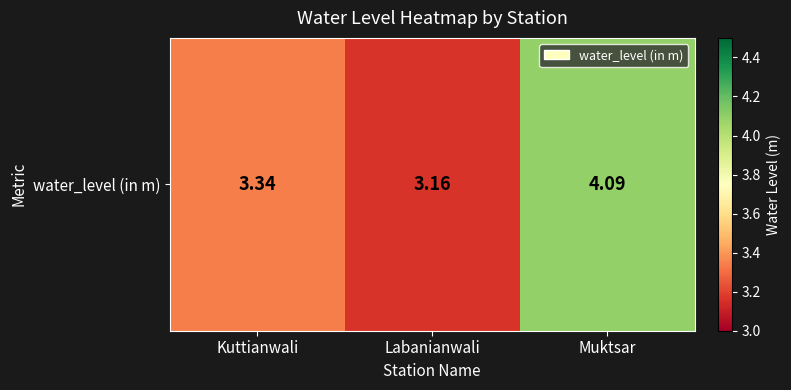

What is the sum of all values?

10.6